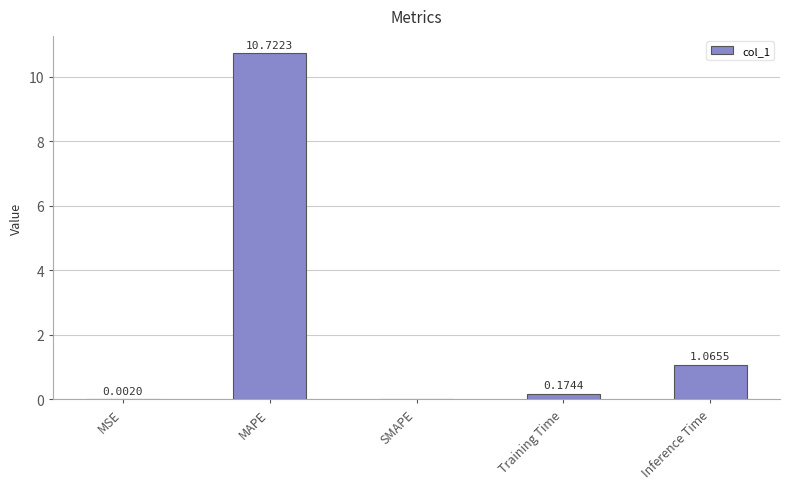

What is the change in value from MSE to MAPE?

+10.7